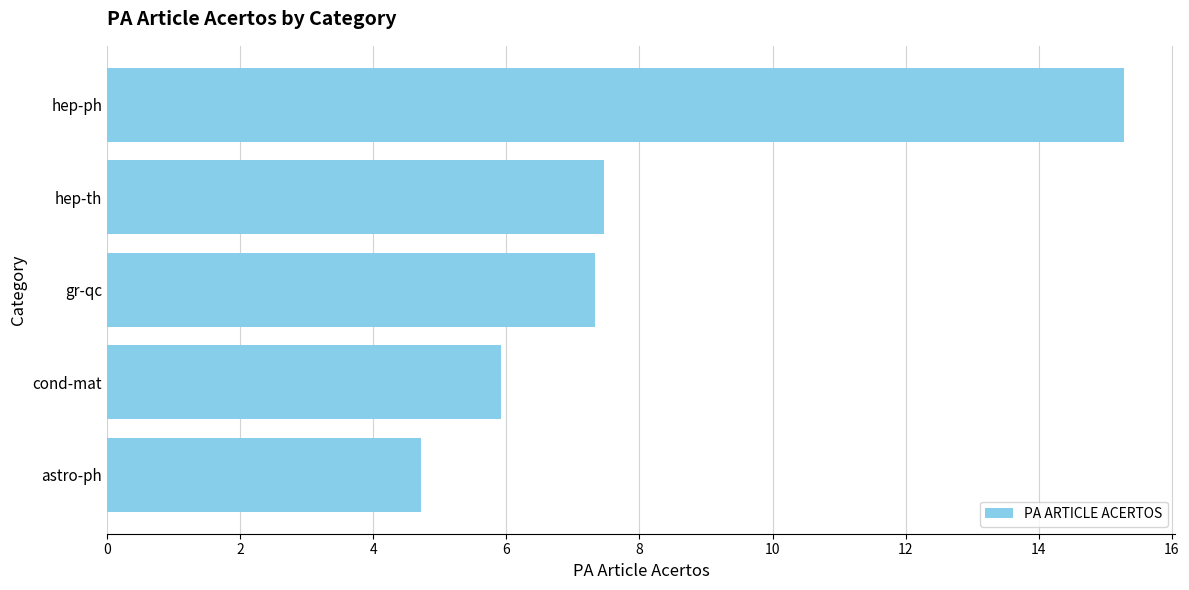

Count the number of categories in the chart.

5